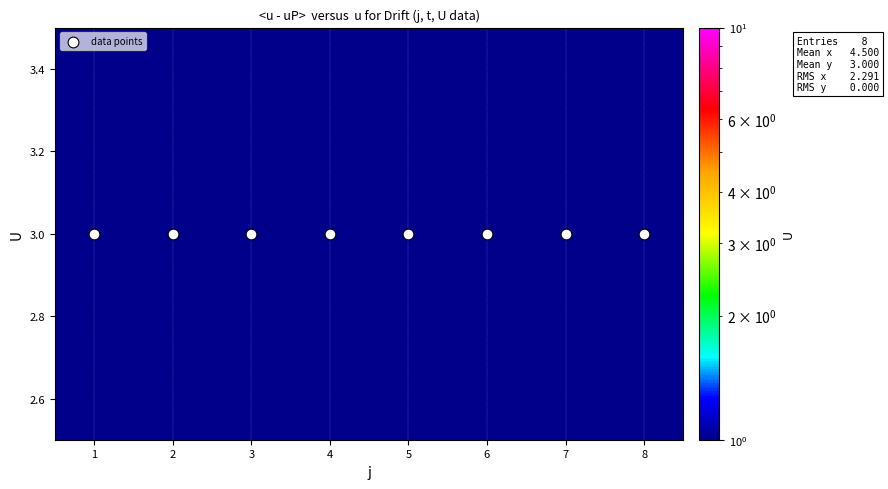

Which series has the largest range (max minus min)?

data points